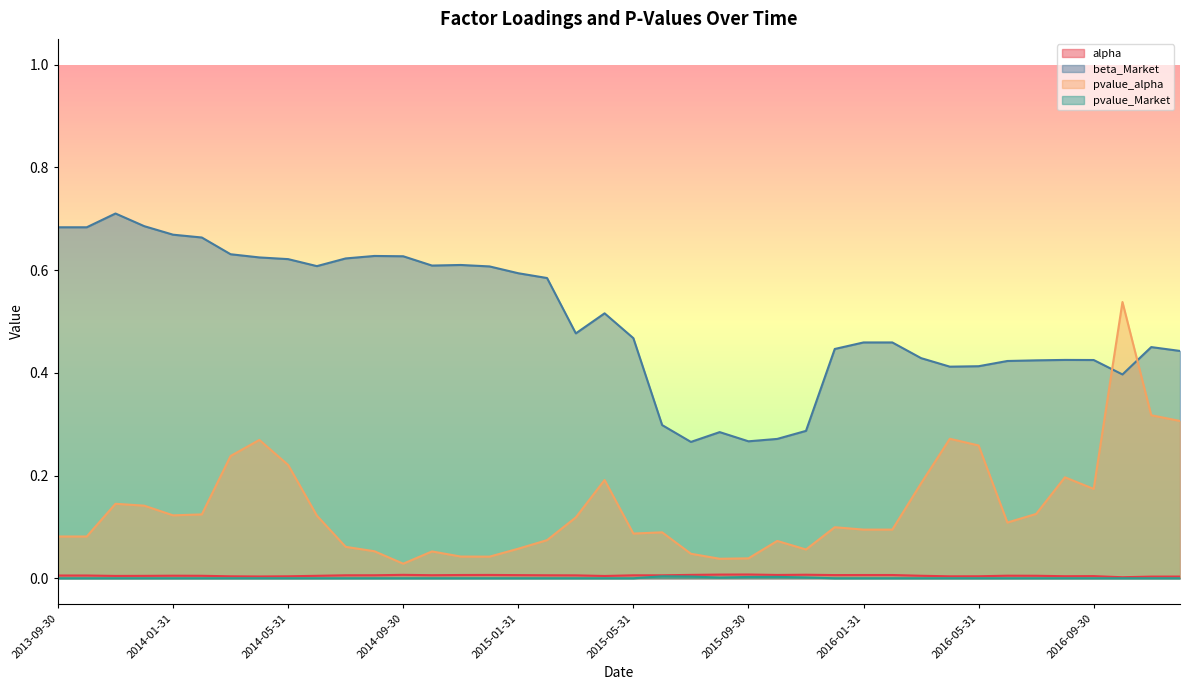

Which series changed the most between 2016-03-31 and 2016-12-31?

pvalue_alpha